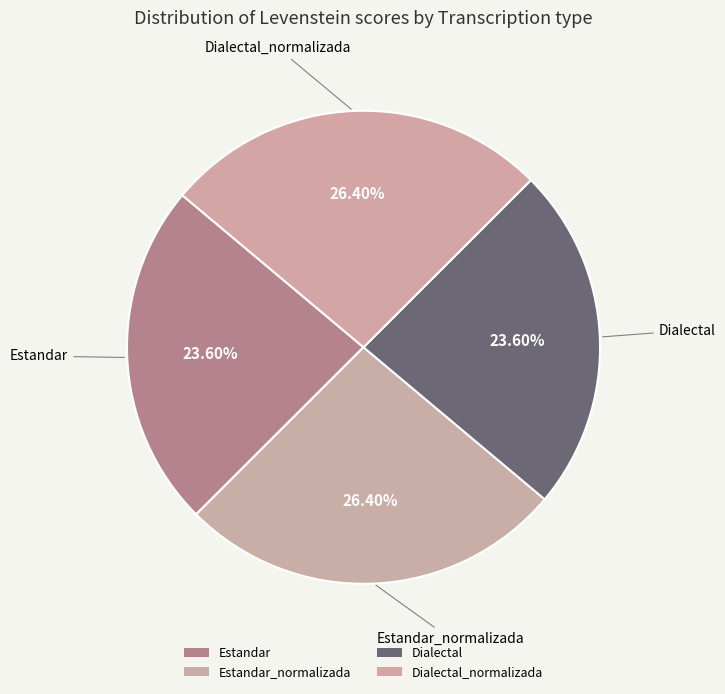

To the nearest percent, what is the average slice percentage?

25%